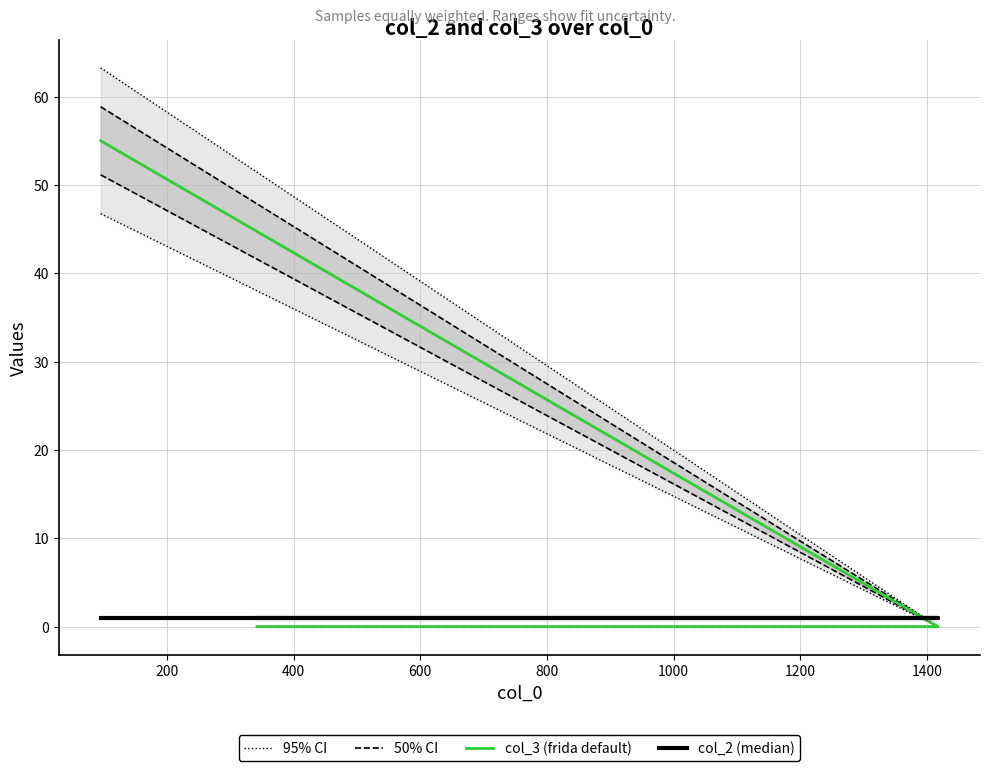

Is it true that col_3 (frida default) equals 0.0 at 400?

True